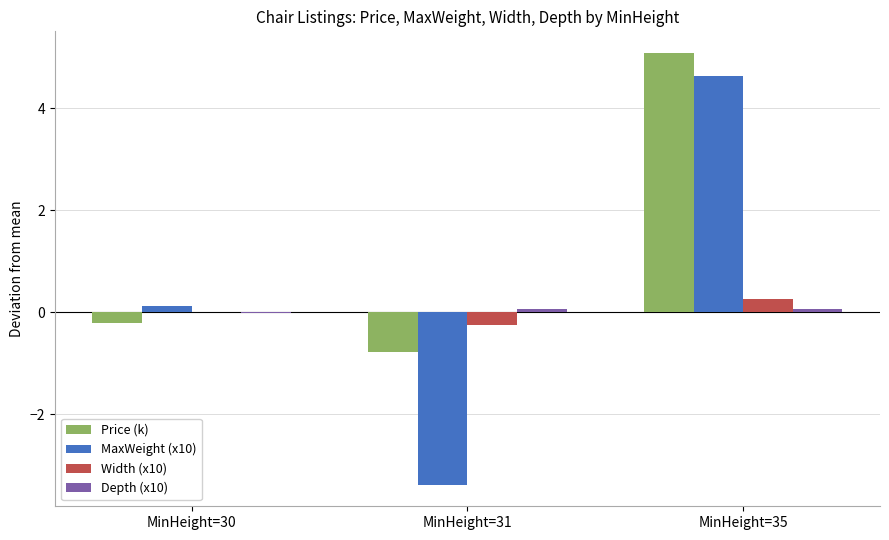

At which category is the sum across all series the highest?

MinHeight=35